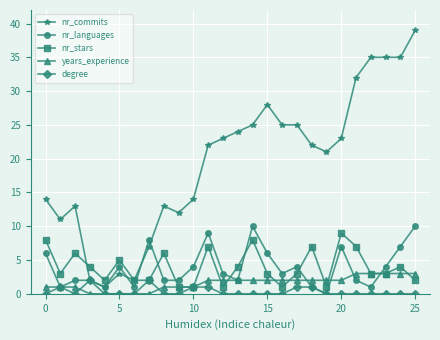

Which series has the largest range (max minus min)?

nr_commits